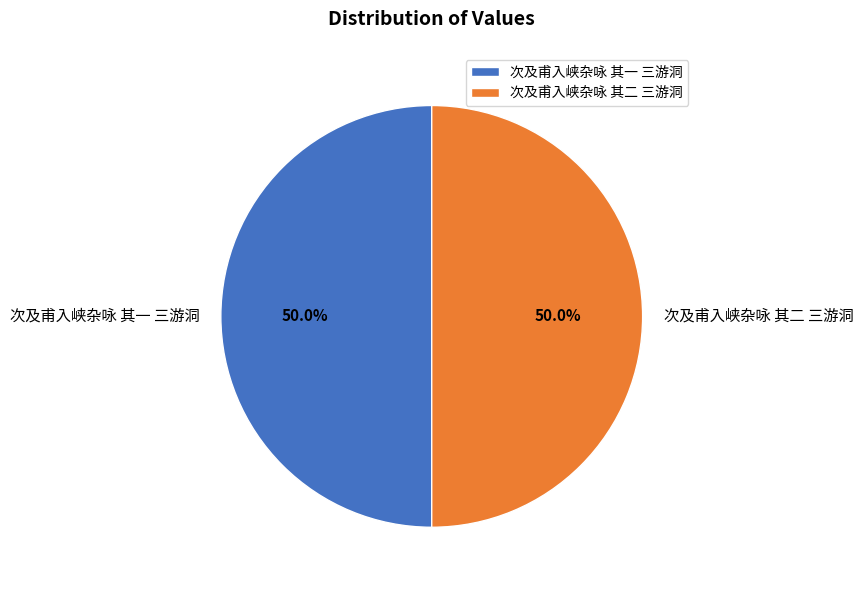

What is the ratio of the value at 次及甫入峡杂咏 其一 三游洞 to the value at 次及甫入峡杂咏 其二 三游洞?

1.0